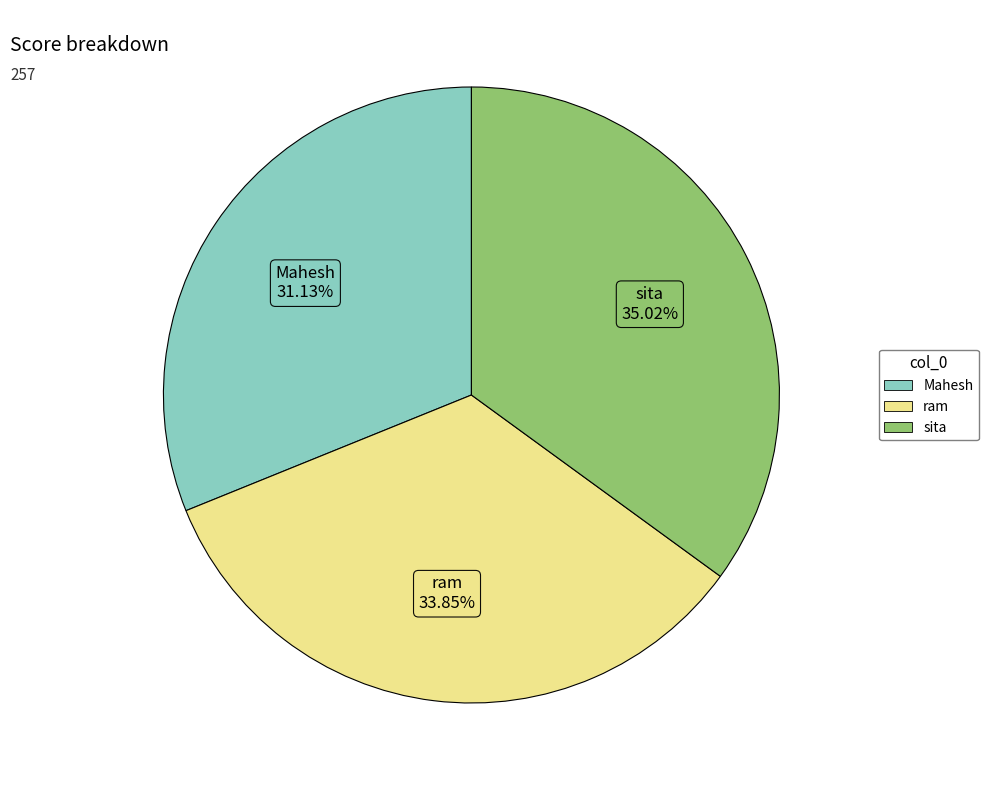

Is it true that sita is 35% of the pie?

True